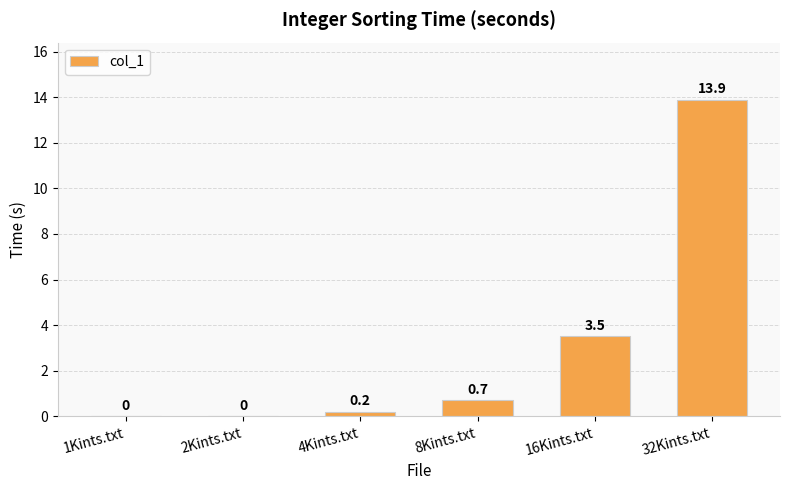

How many values are above zero?

4